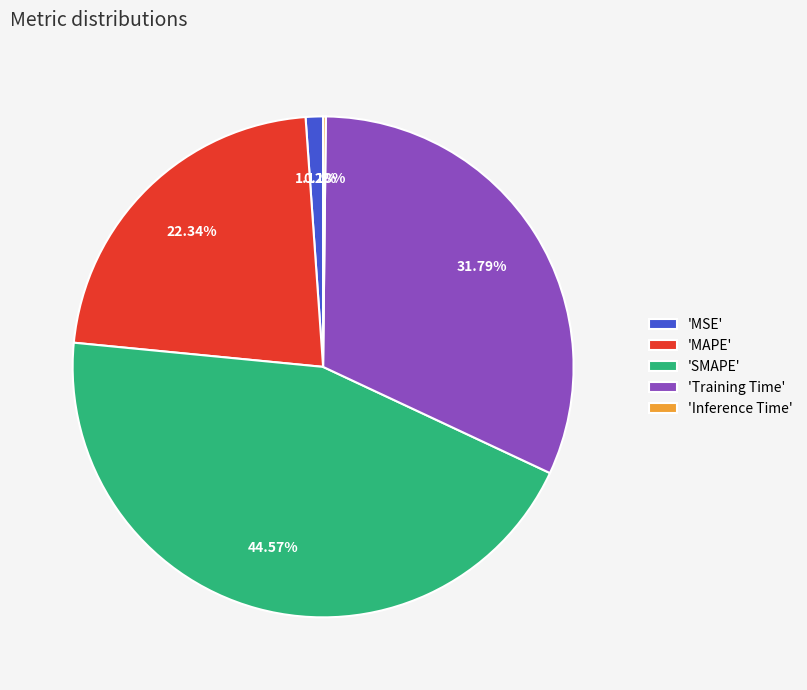

Approximately how many times larger is the value at 'MAPE' compared to 'SMAPE'?

0.5